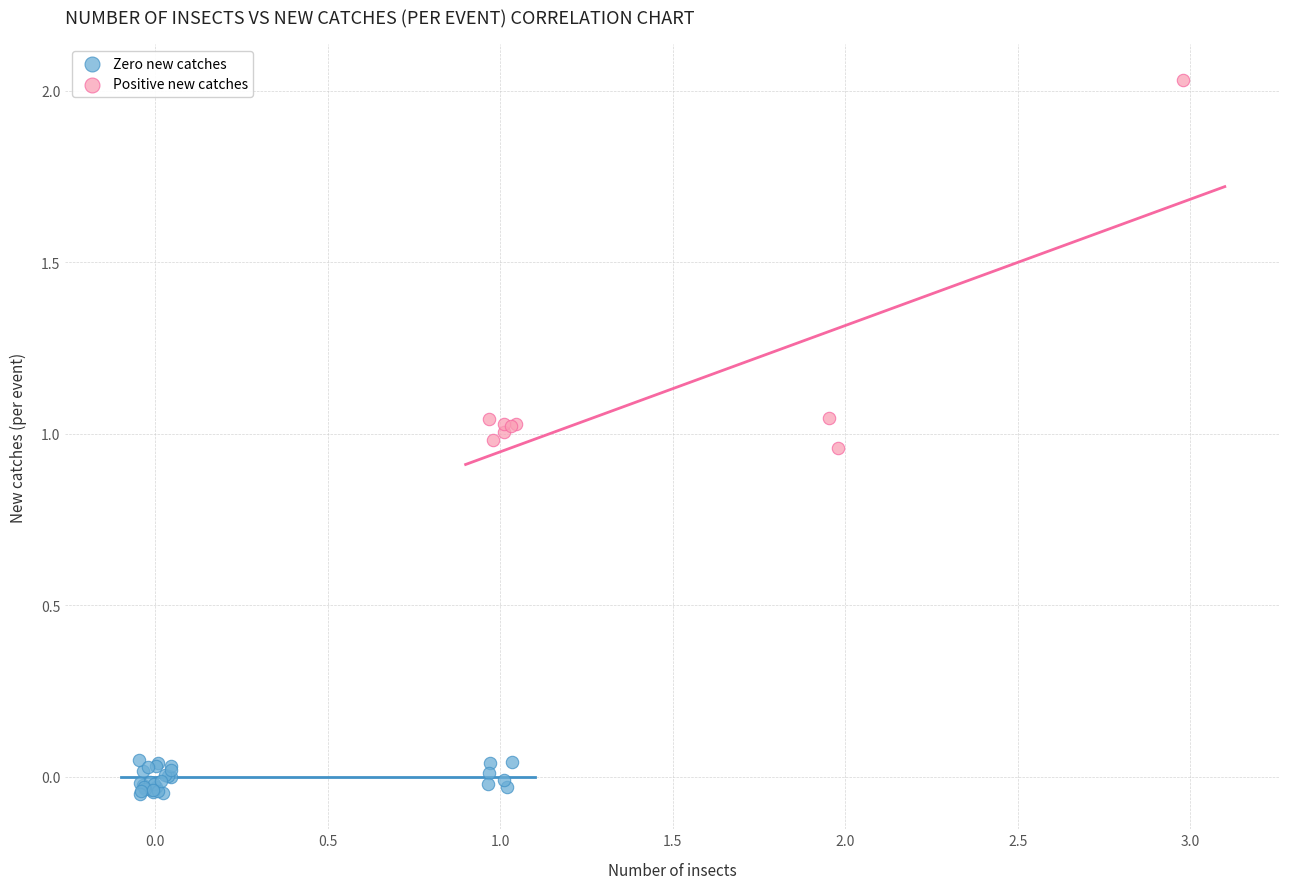

Which series contains the highest Y value?

Positive new catches